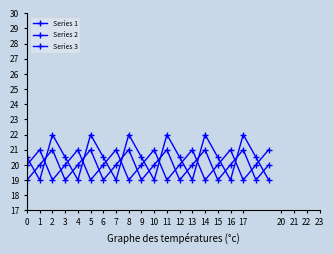

How many values in the Series 2 series exceed 20?

13